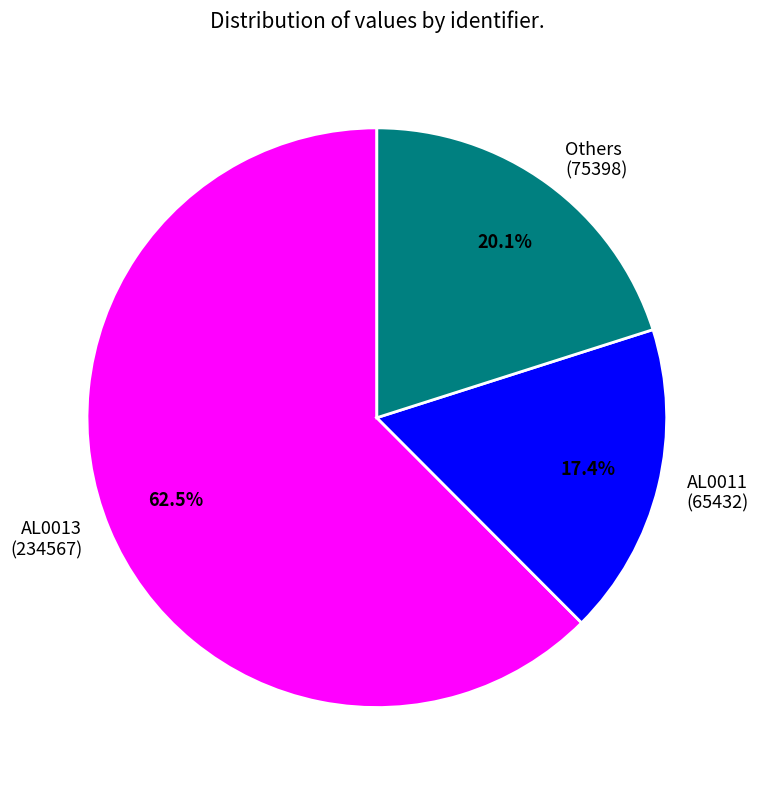

Approximately how many times larger is the value at Others (75398) compared to AL0013 (234567)?

0.3